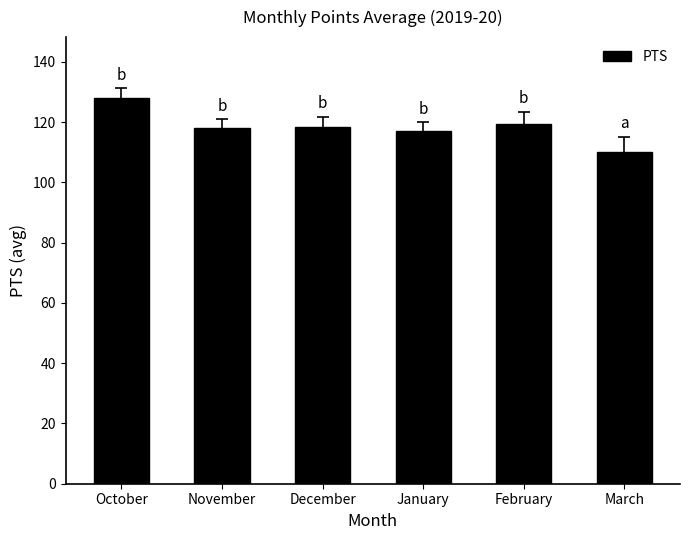

What value does the data have at January?

117.0